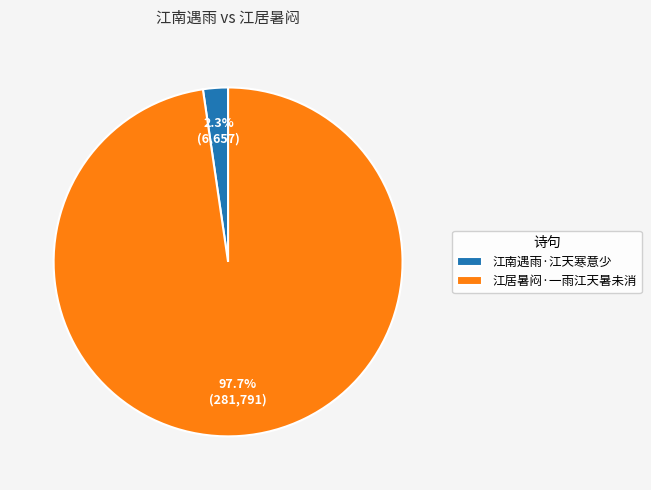

Rank the categories by value from highest to lowest.

江居暑闷·一雨江天暑未消, 江南遇雨·江天寒意少